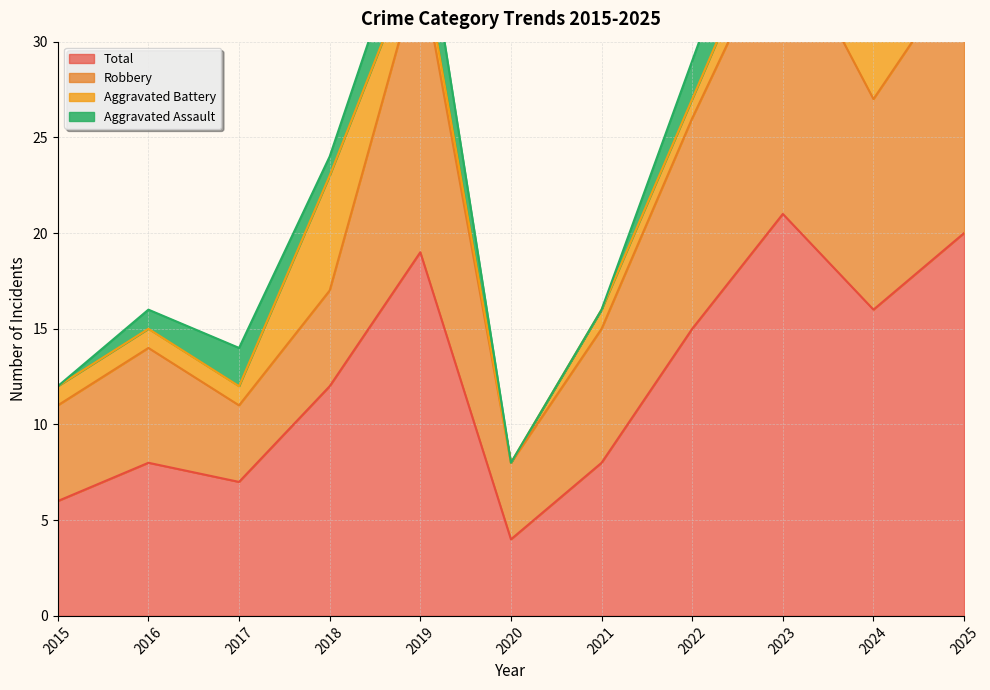

What is the maximum value for Robbery?

36